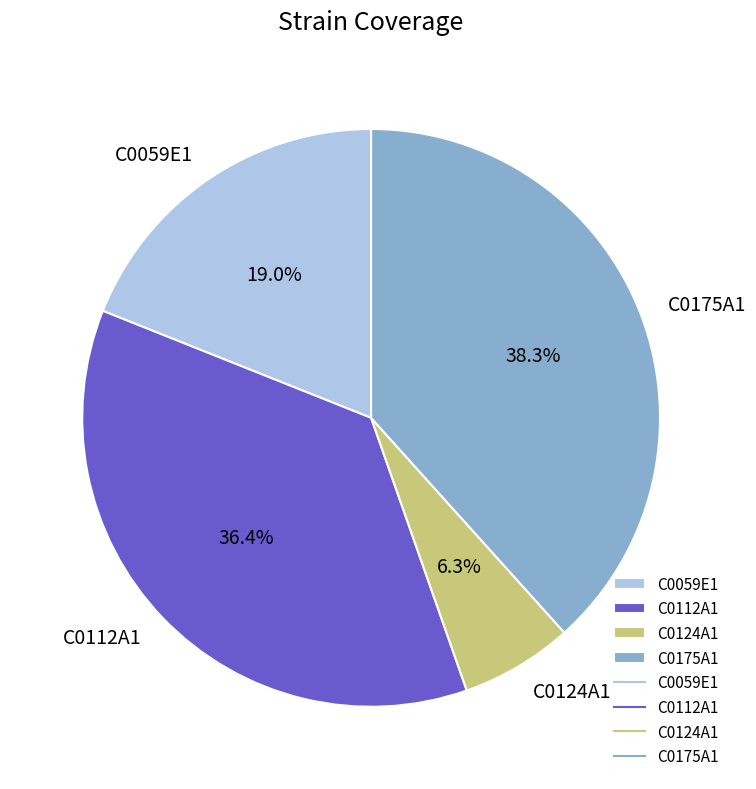

Is the sum of C0059E1 and C0112A1 greater than half?

Yes